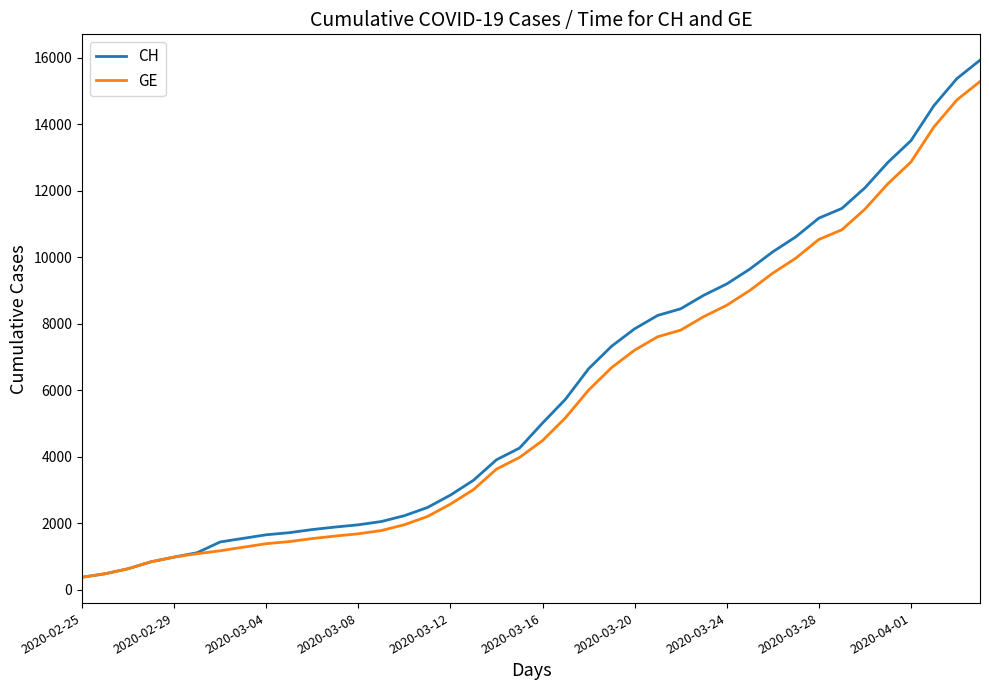

What is the smallest value displayed?

375